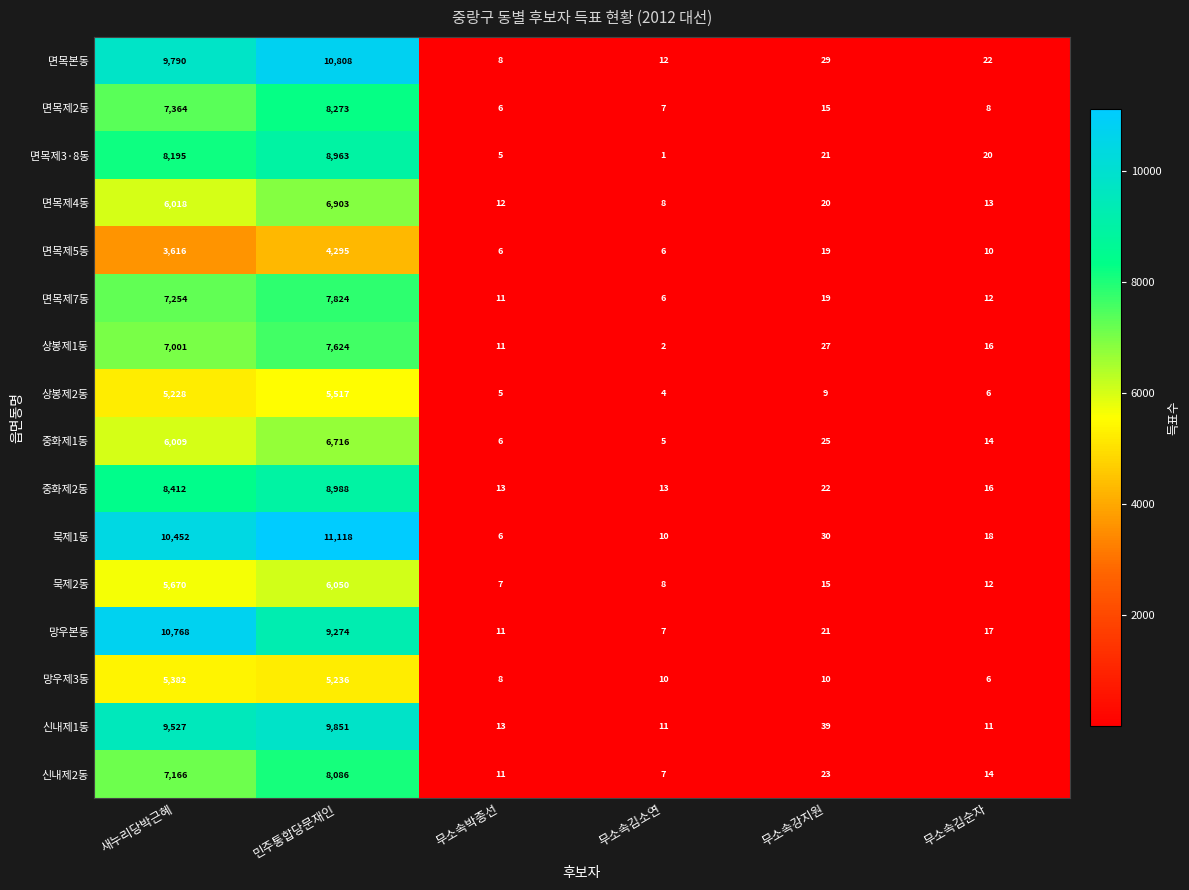

List the series in order of their peak value, highest first.

묵제1동, 면목본동, 망우본동, 신내제1동, 중화제2동, 면목제3·8동, 면목제2동, 신내제2동, 면목제7동, 상봉제1동, 면목제4동, 중화제1동, 묵제2동, 상봉제2동, 망우제3동, 면목제5동